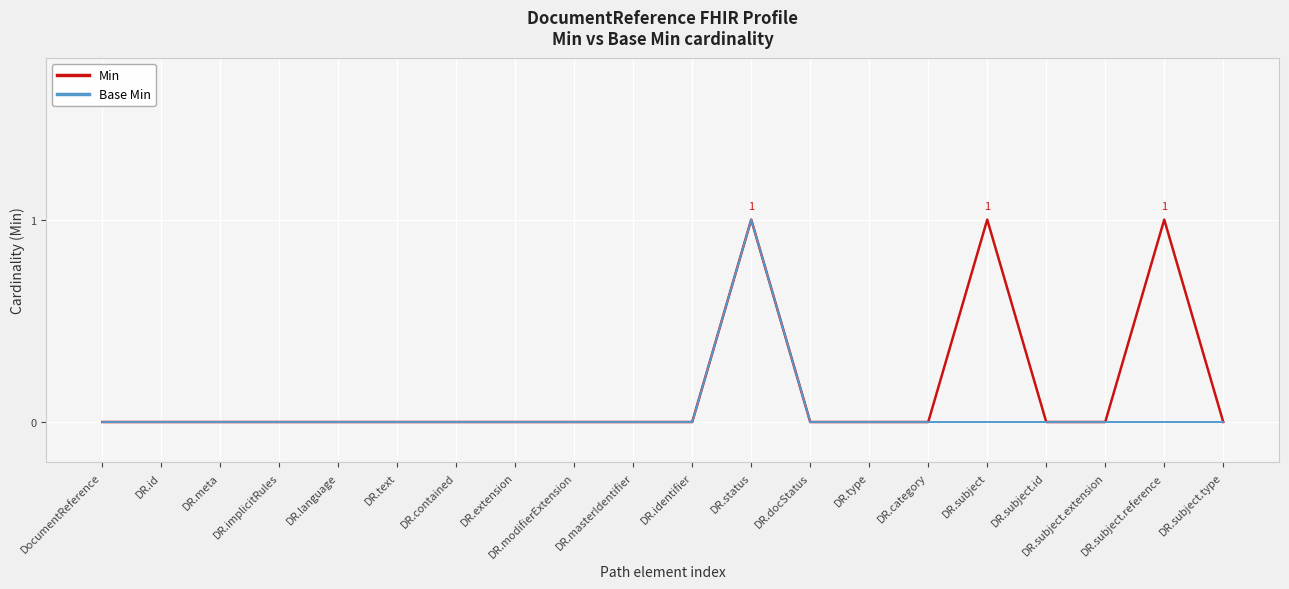

Which series has the largest total across all categories?

Min